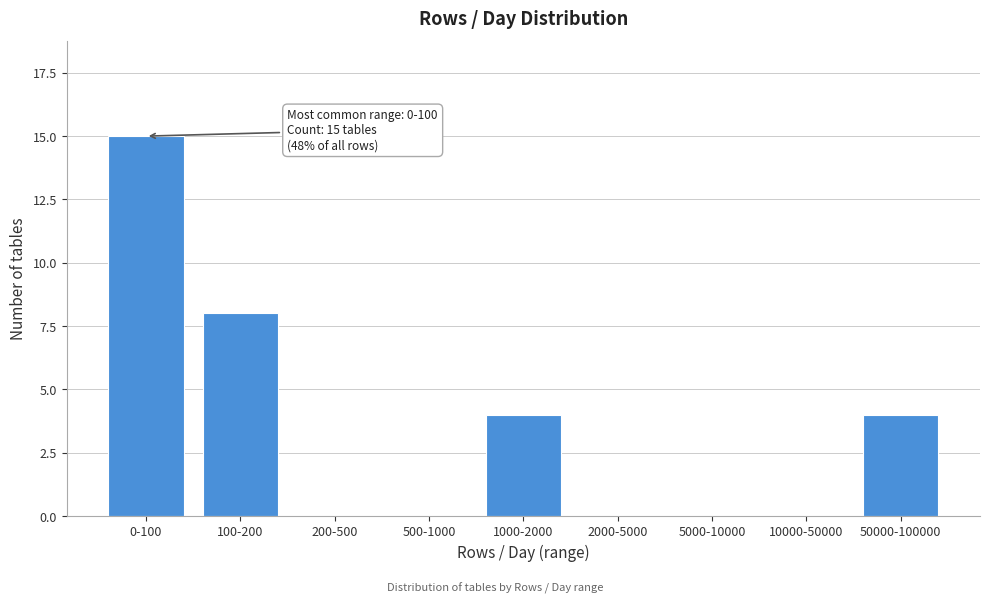

Reading left to right, transcribe all the data shown in this chart.

0-100=15	100-200=8	200-500=0	500-1000=0	1000-2000=4	2000-5000=0	5000-10000=0	10000-50000=0	50000-100000=4